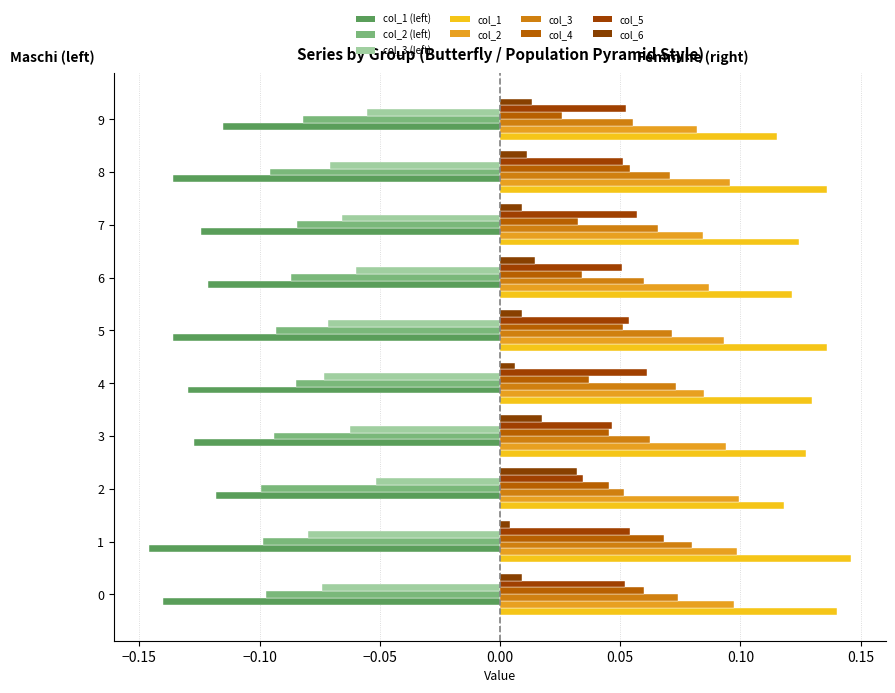

List the series in order of their peak value, highest first.

col_1, col_2, col_3, col_4, col_5, col_6, col_3 (left), col_2 (left), col_1 (left)